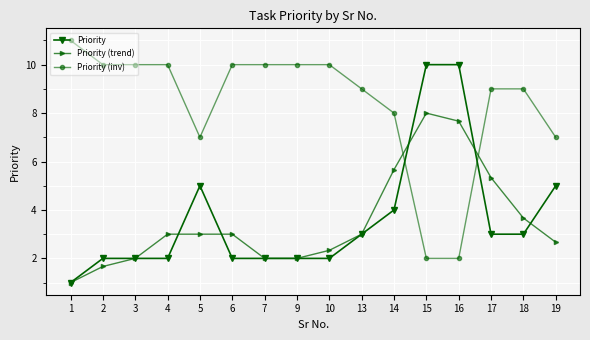

What are all the series names shown in the legend?

Priority, Priority (trend), Priority (inv)